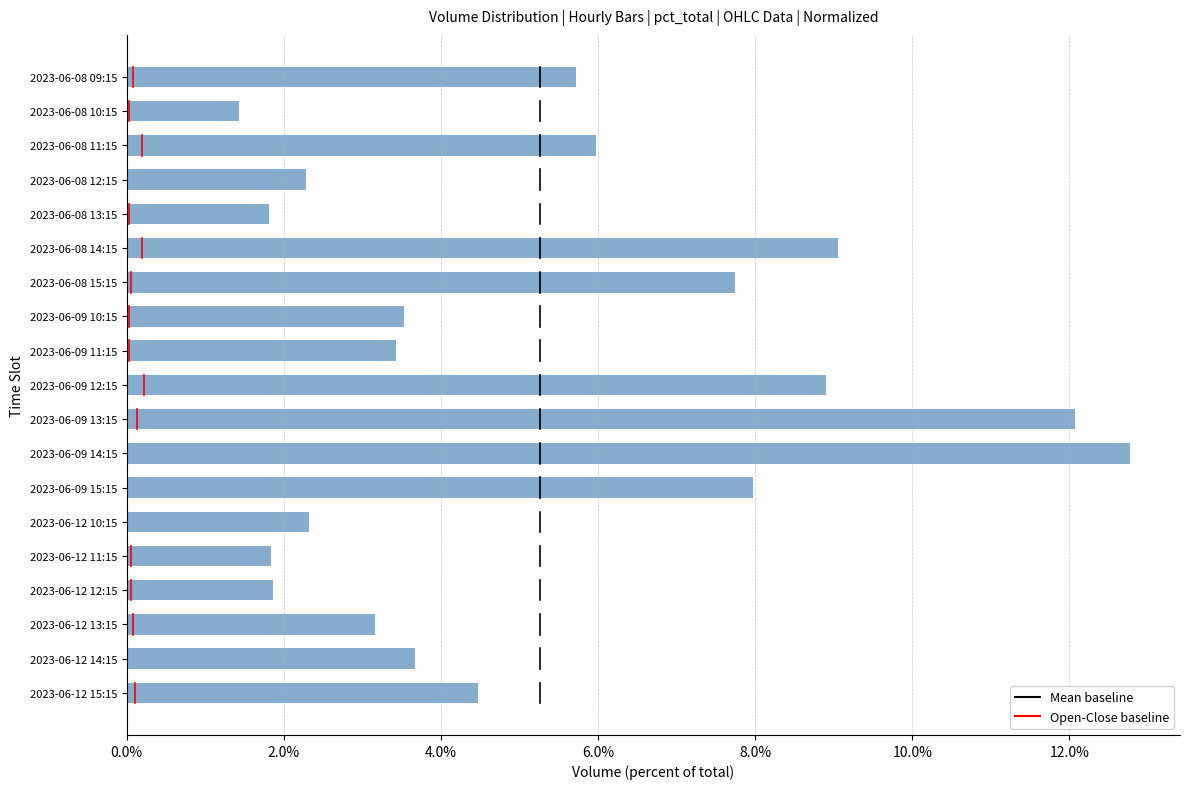

How many values are between 0 and 1?

19